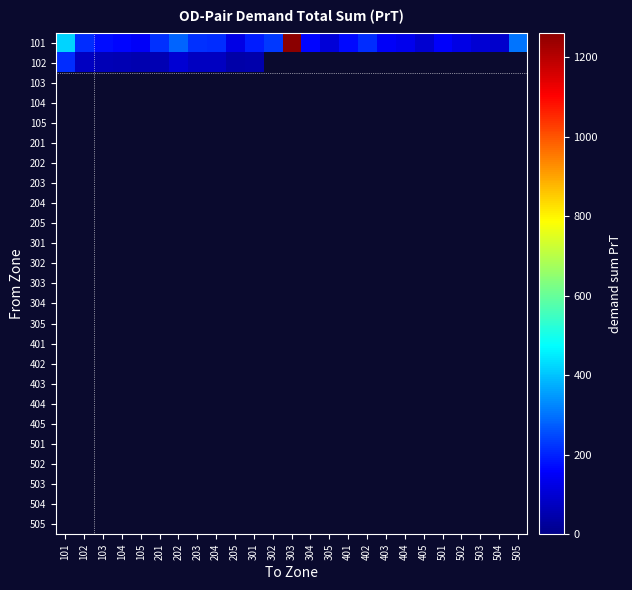

Which series has the widest spread of values?

101